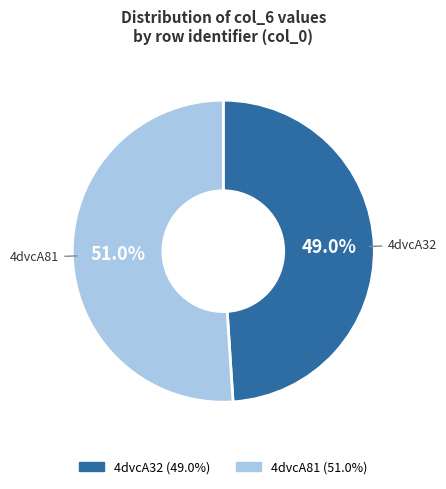

How many slices are in this pie chart?

2